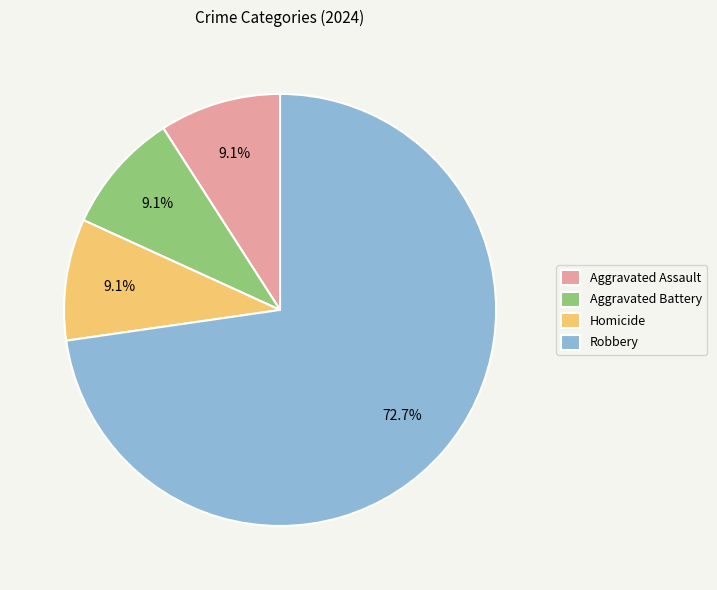

Does Robbery account for over 50% of the chart?

Yes